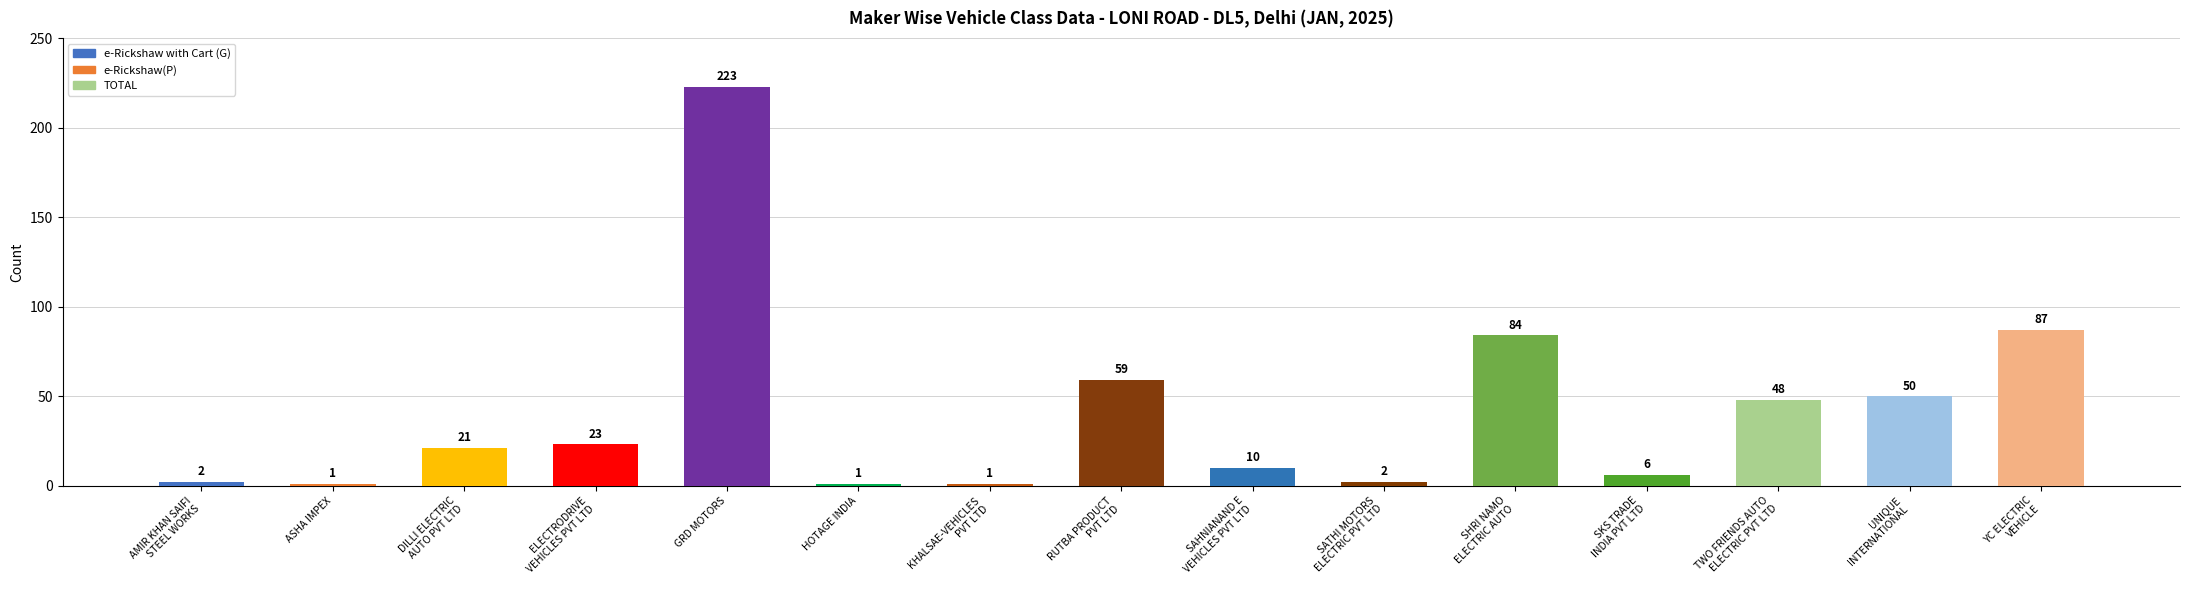

Reading left to right, transcribe all the data shown in this chart.

AMIR KHAN SAIFI
STEEL WORKS=2	ASHA IMPEX=1	DILLI ELECTRIC
AUTO PVT LTD=21	ELECTRODRIVE
VEHICLES PVT LTD=23	GRD MOTORS=223	HOTAGE INDIA=1	KHALSAE-VEHICLES
PVT LTD=1	RUTBA PRODUCT
PVT LTD=59	SAHNIANAND E
VEHICLES PVT LTD=10	SATHI MOTORS
ELECTRIC PVT LTD=2	SHRI NAMO
ELECTRIC AUTO=84	SKS TRADE
INDIA PVT LTD=6	TWO FRIENDS AUTO
ELECTRIC PVT LTD=48	UNIQUE
INTERNATIONAL=50	YC ELECTRIC
VEHICLE=87